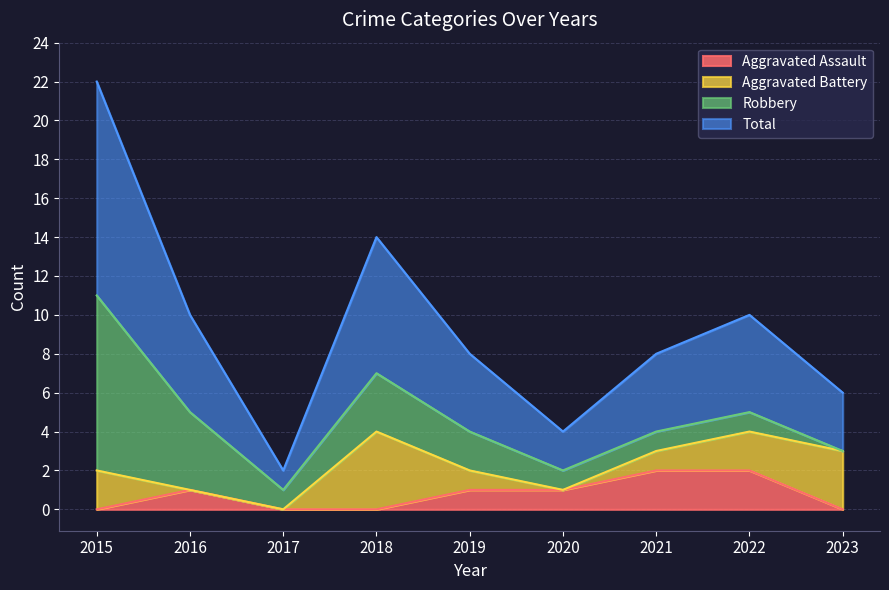

At which label does Total reach its minimum?

2017